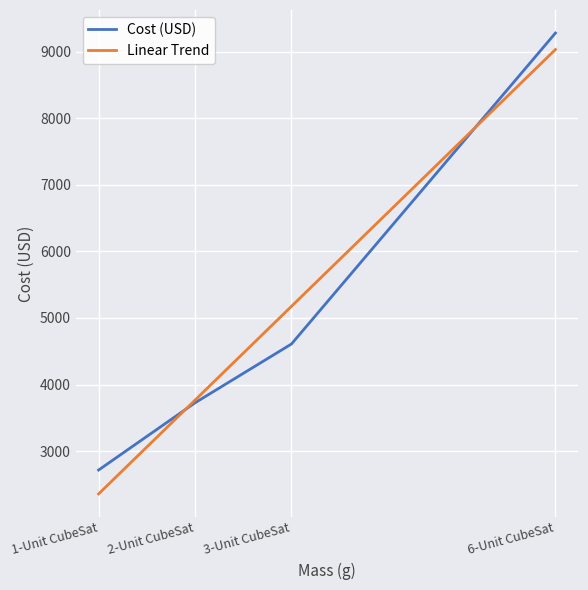

Is it true that Linear Trend equals 6445.2 at 2-Unit CubeSat?

False